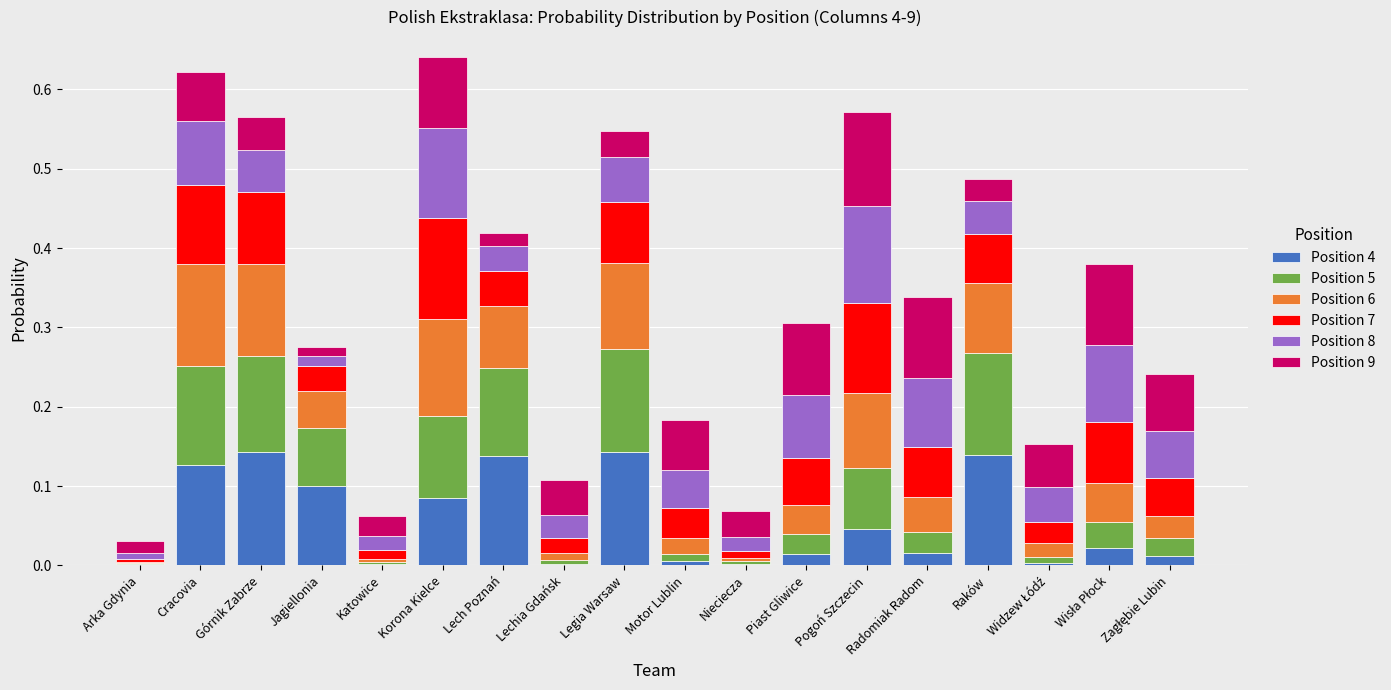

What is the average value of the Position 9 series?

0.1